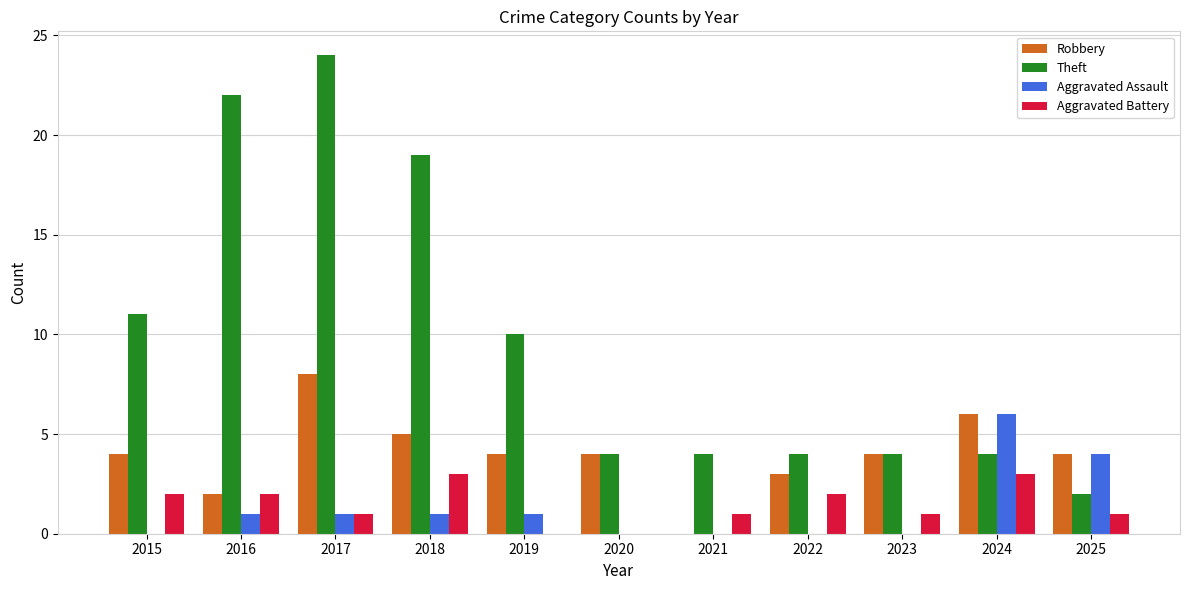

Reading right to left, extract all data points from this chart.

Robbery: 4	6	4	3	0	4	4	5	8	2	4
Theft: 2	4	4	4	4	4	10	19	24	22	11
Aggravated Assault: 4	6	0	0	0	0	1	1	1	1	0
Aggravated Battery: 1	3	1	2	1	0	0	3	1	2	2